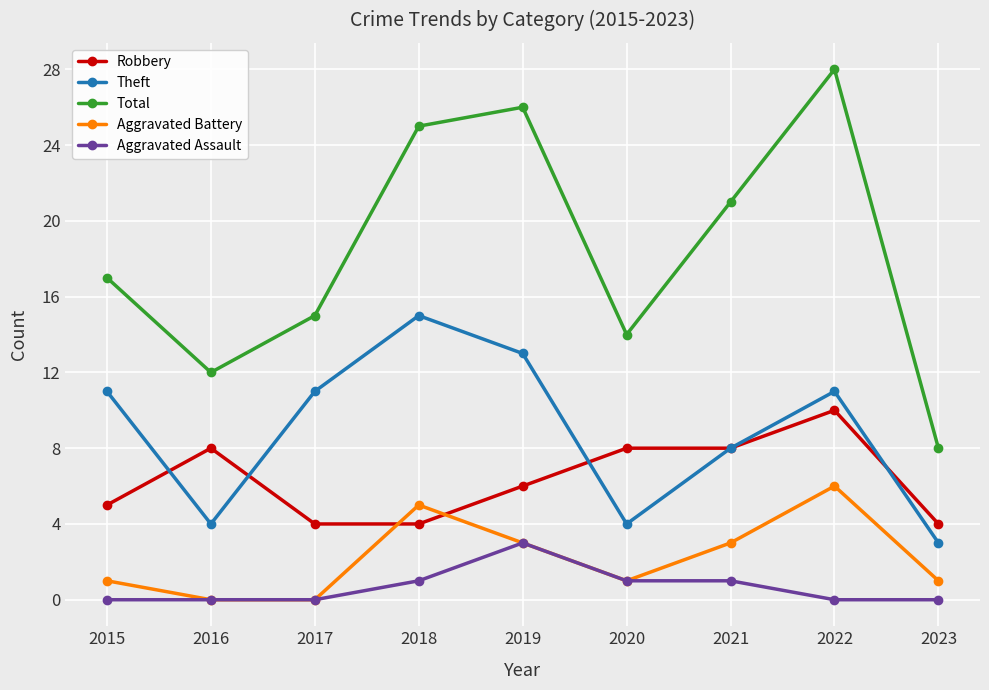

Reading right to left, what are all the values shown in this chart?

Robbery: 2023=4	2022=10	2021=8	2020=8	2019=6	2018=4	2017=4	2016=8	2015=5
Theft: 2023=3	2022=11	2021=8	2020=4	2019=13	2018=15	2017=11	2016=4	2015=11
Total: 2023=8	2022=28	2021=21	2020=14	2019=26	2018=25	2017=15	2016=12	2015=17
Aggravated Battery: 2023=1	2022=6	2021=3	2020=1	2019=3	2018=5	2017=0	2016=0	2015=1
Aggravated Assault: 2023=0	2022=0	2021=1	2020=1	2019=3	2018=1	2017=0	2016=0	2015=0